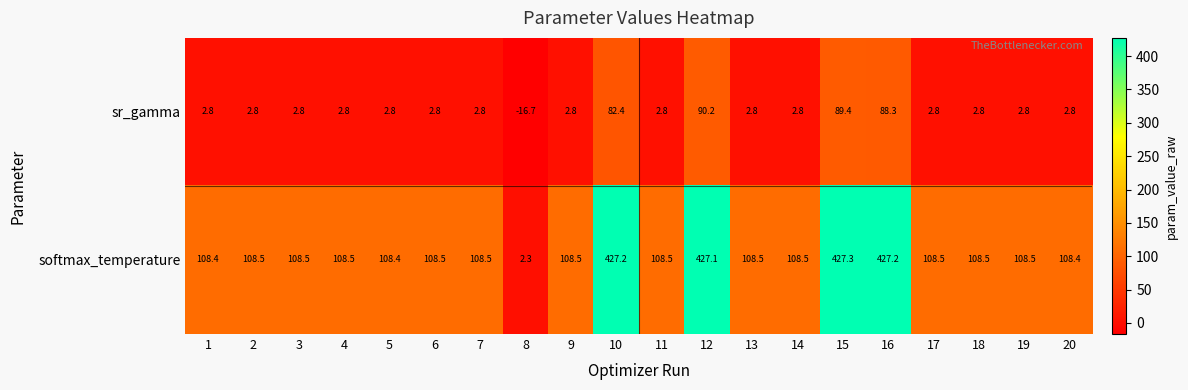

The value of sr_gamma at 20 is 2.8. True or false?

True